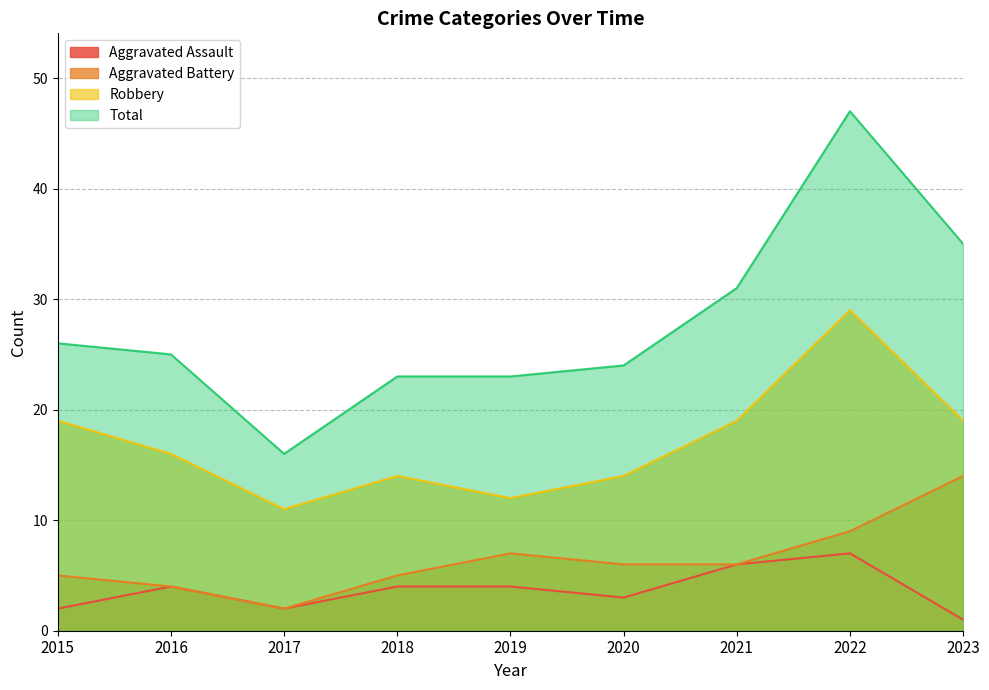

At which category does Robbery reach its first local valley?

2017